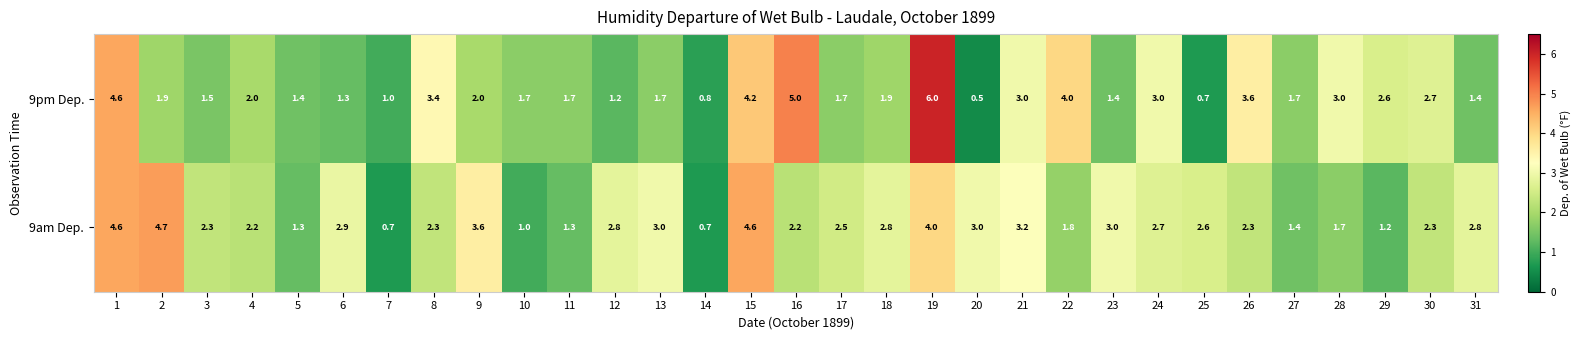

What is the difference between the maximum and minimum values in the 9pm Dep. series?

5.5